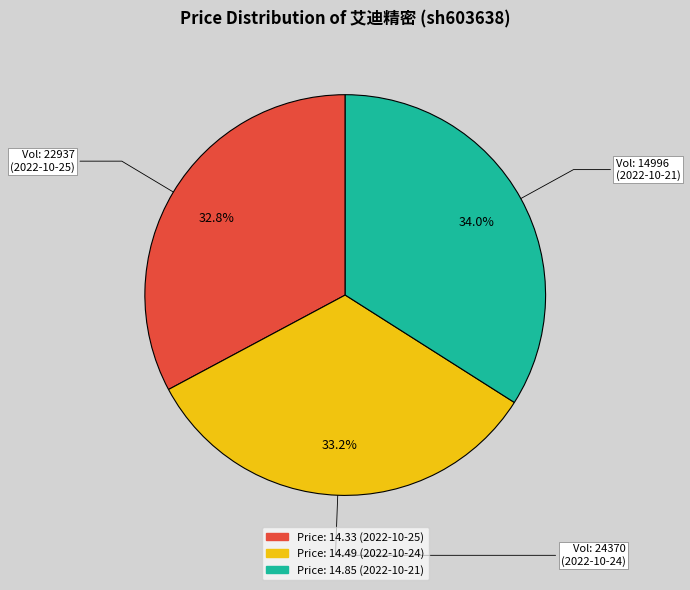

Is there a majority slice in this chart?

No